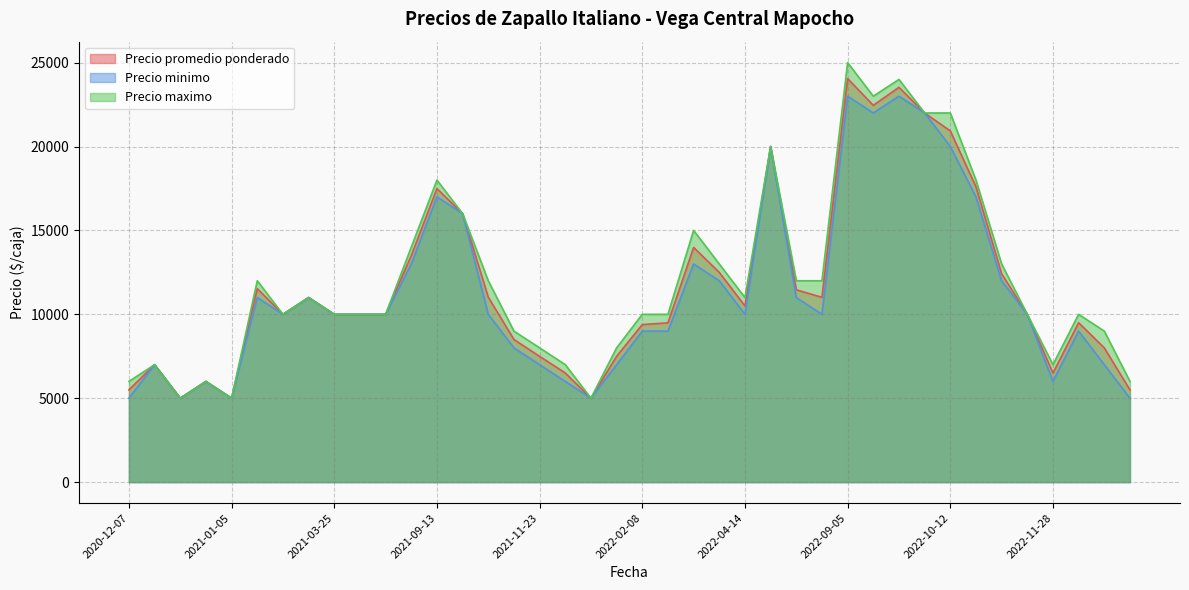

What is the difference between the maximum and minimum values in the Precio maximo series?

20000